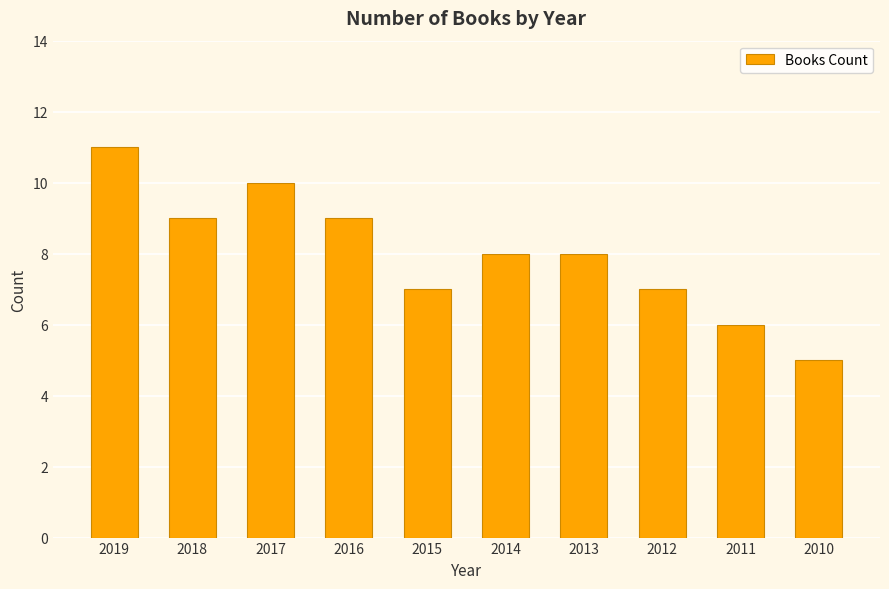

Where does the data first go above 8?

2019